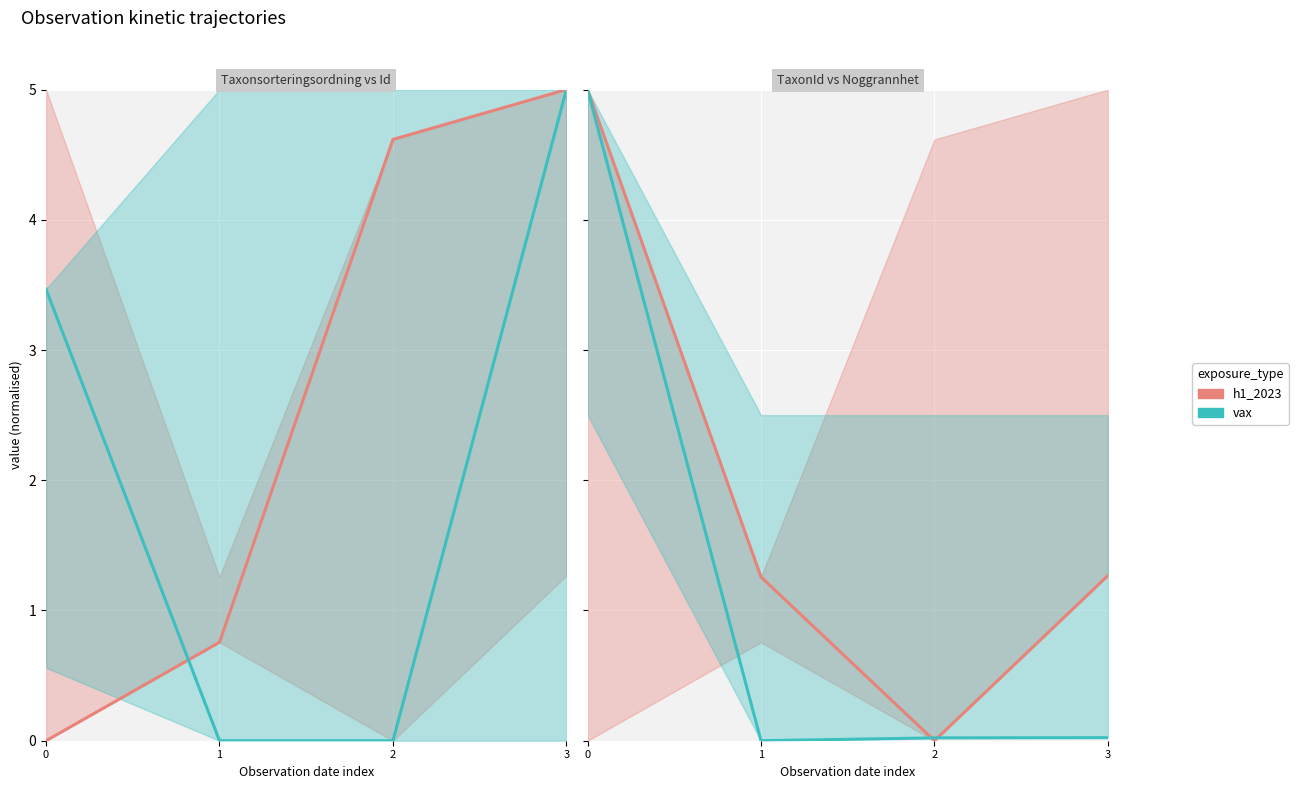

What are all the series names shown in the legend?

h1_2023, vax